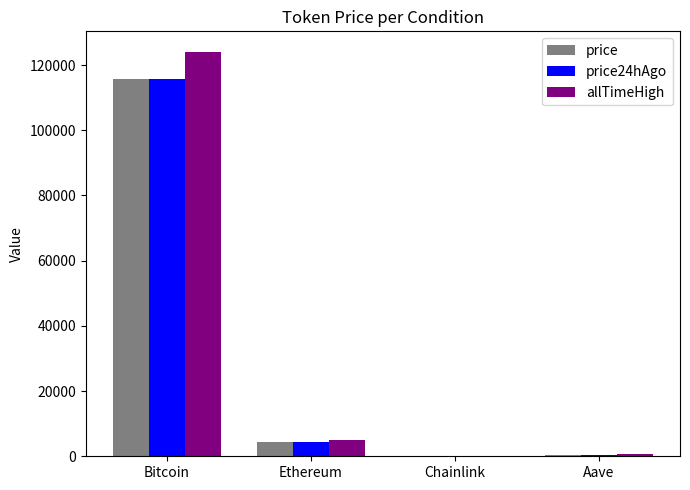

Count the number of categories in the chart.

4